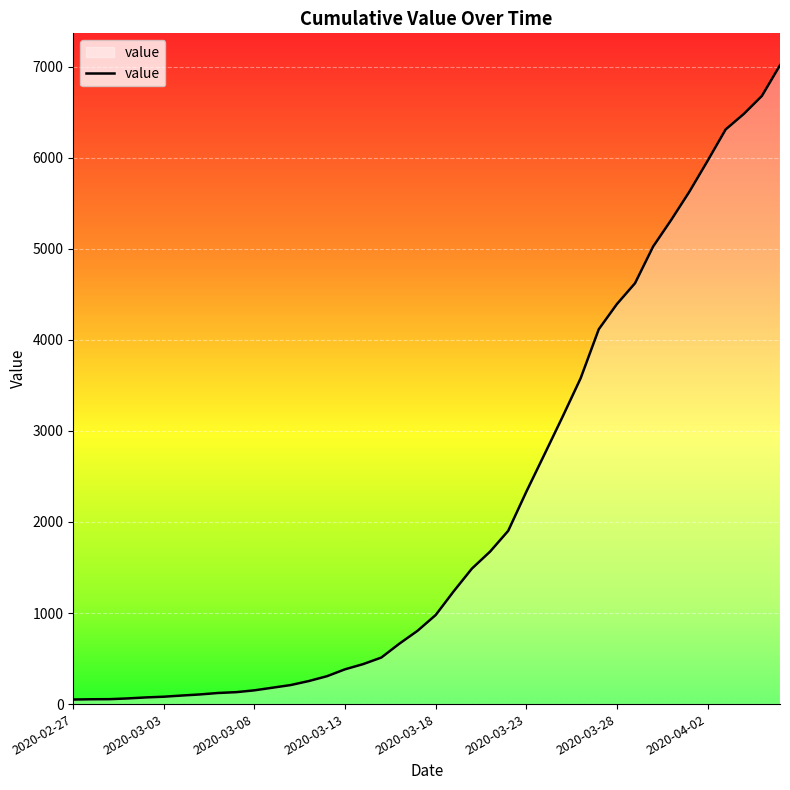

What is the maximum value shown in the chart?

7014